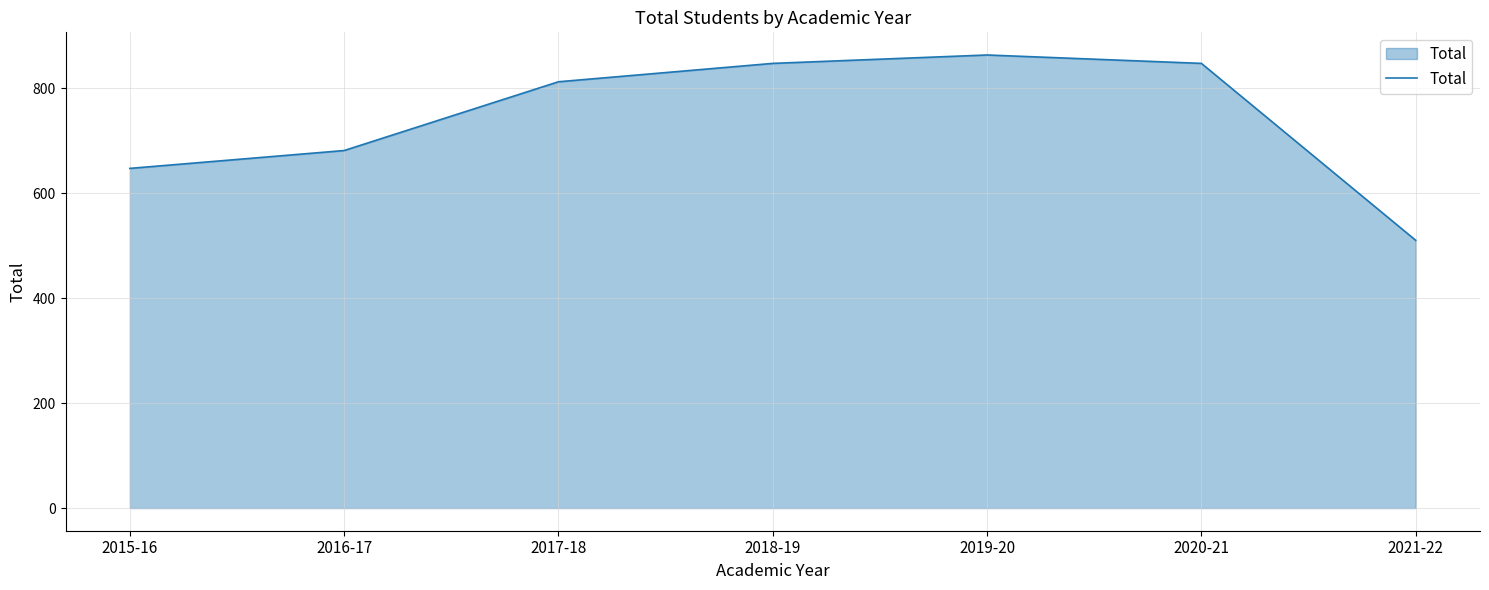

Which has a higher value, 2018-19 or 2021-22?

2018-19